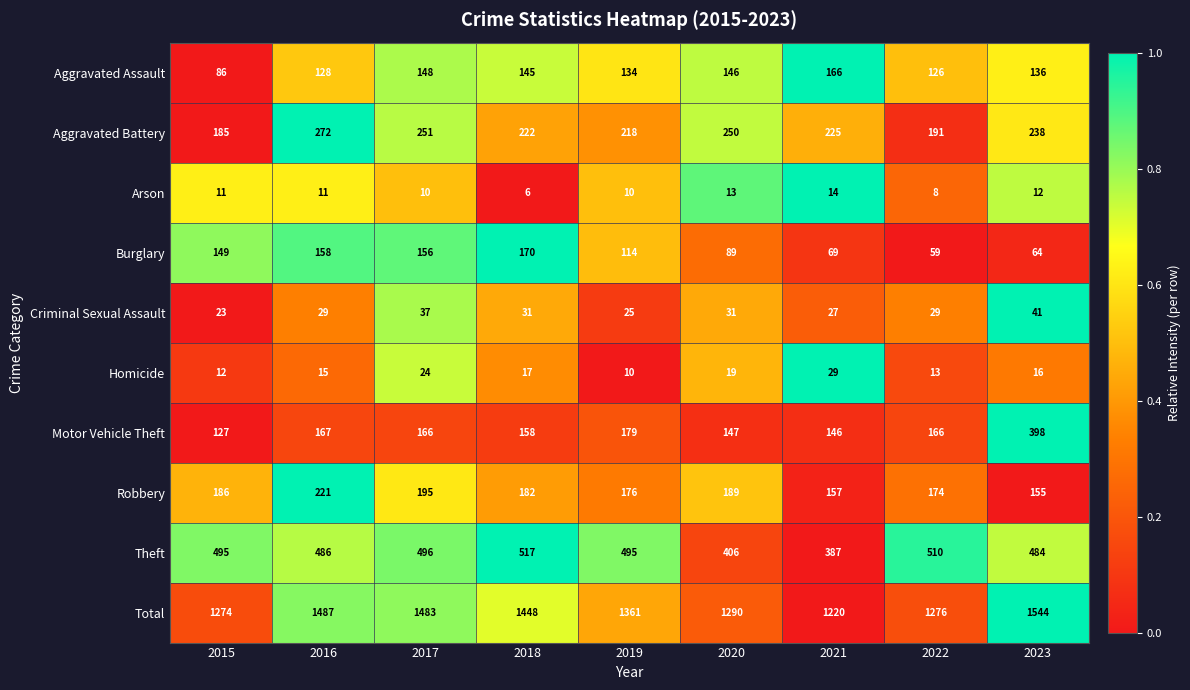

Which series has the widest spread of values?

Total